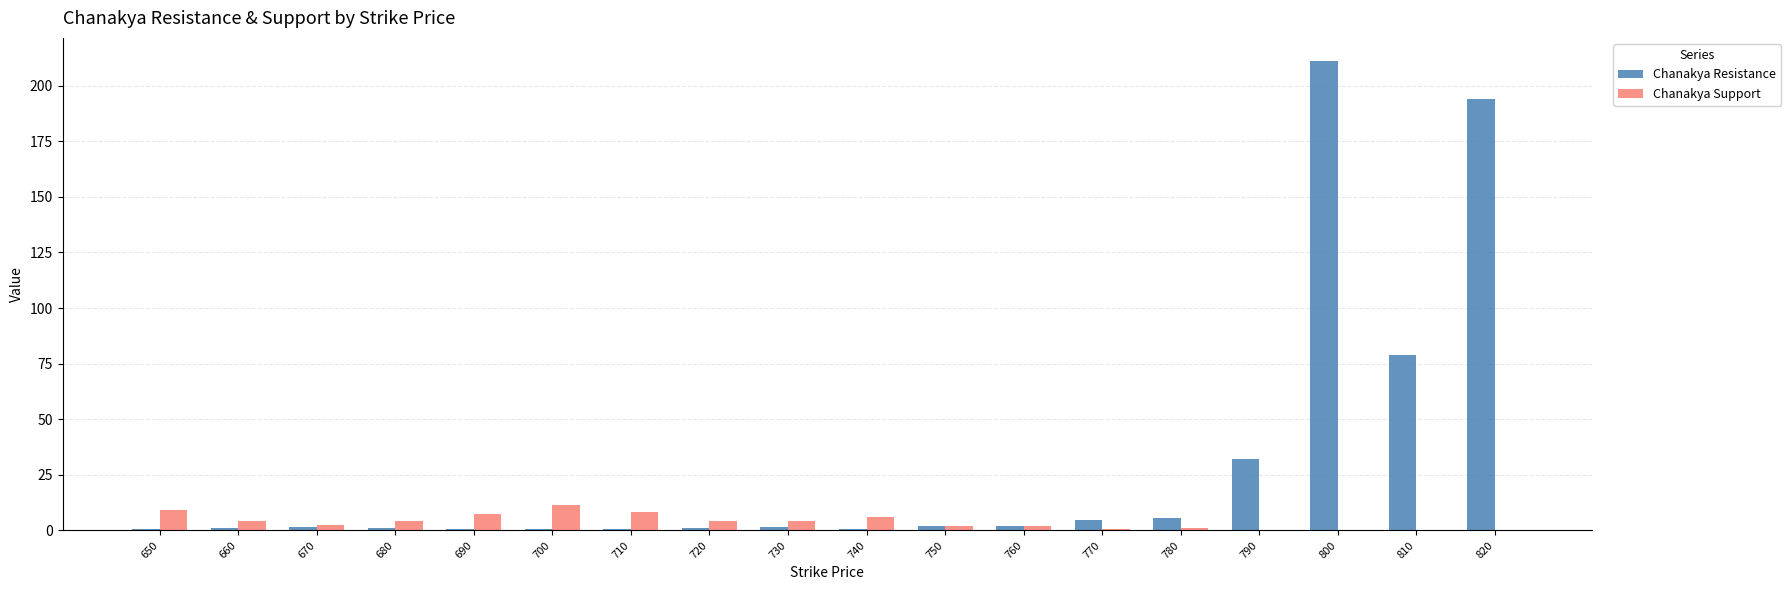

What is the difference between the Chanakya Support values at 750 and 770?

1.1